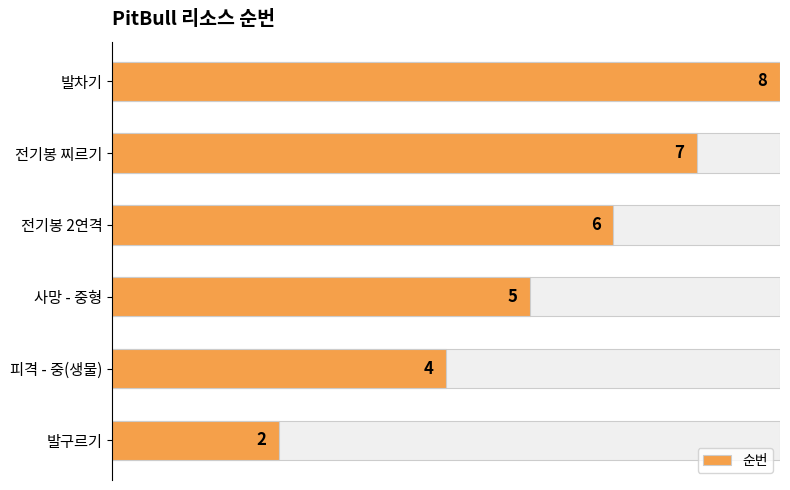

What is the difference between the maximum and minimum values?

6